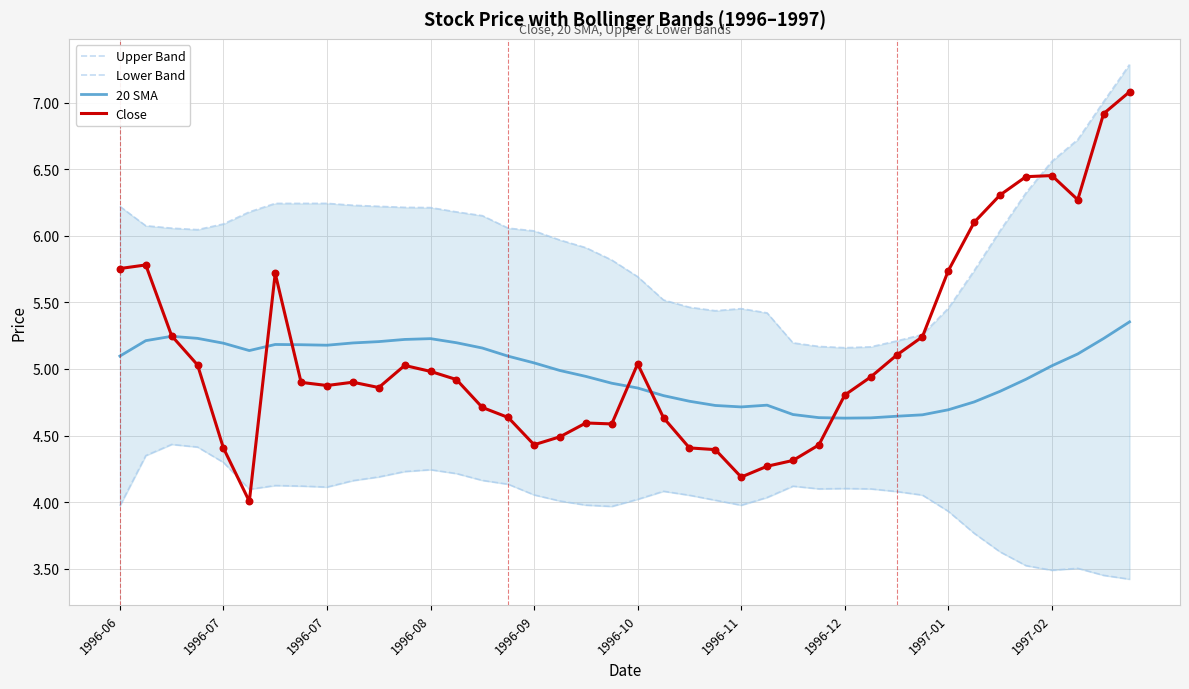

Which series has the largest Y range (max minus min)?

Close